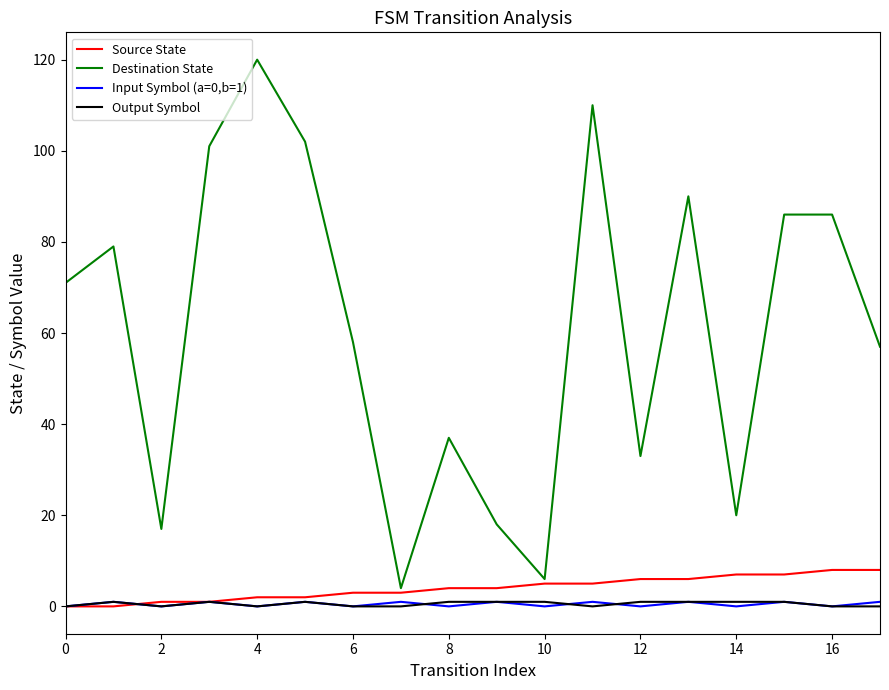

True or false: Destination State and Output Symbol intersect in this chart.

False